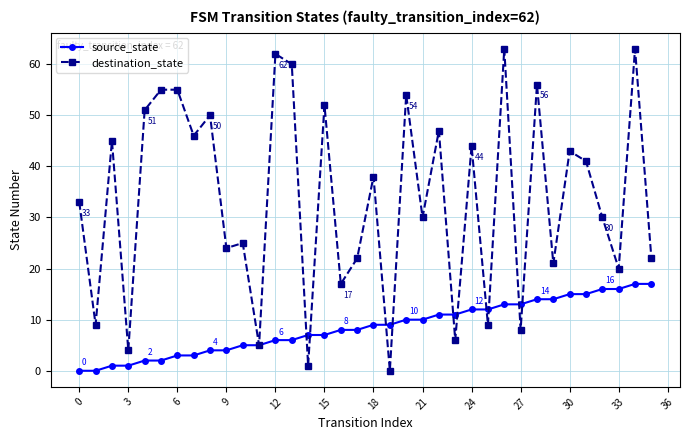

Rank the series by their maximum value, from lowest to highest.

source_state, destination_state